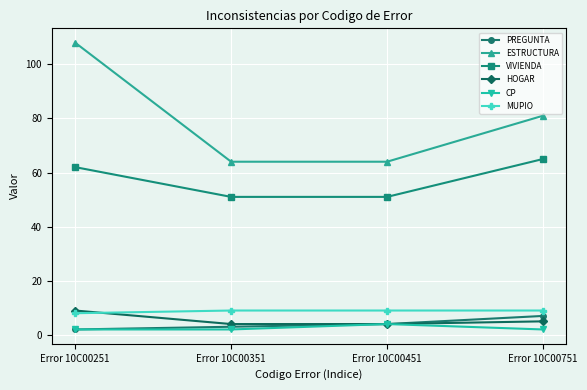

True or false: MUPIO has more than 1 points higher than both neighbors.

False